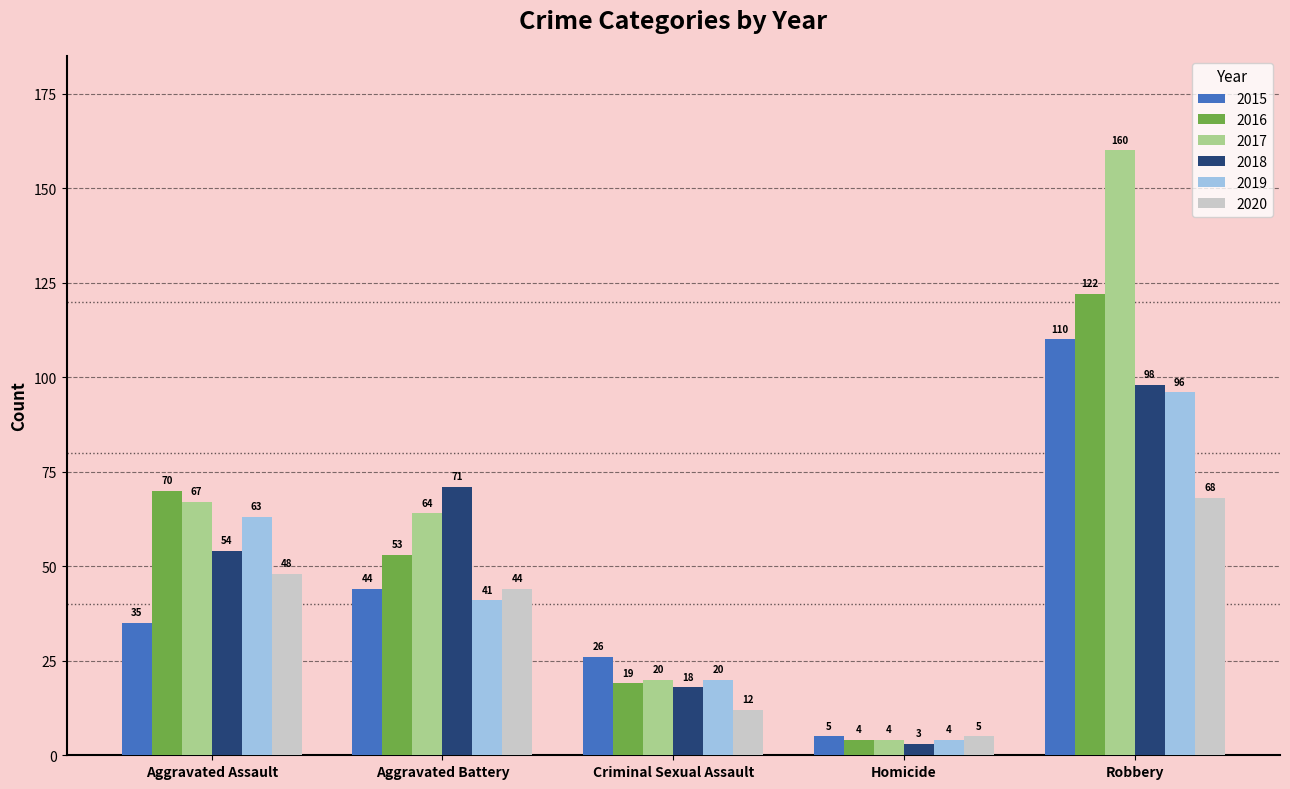

What is the sum of the 2016 values at Aggravated Battery and Aggravated Assault?

123